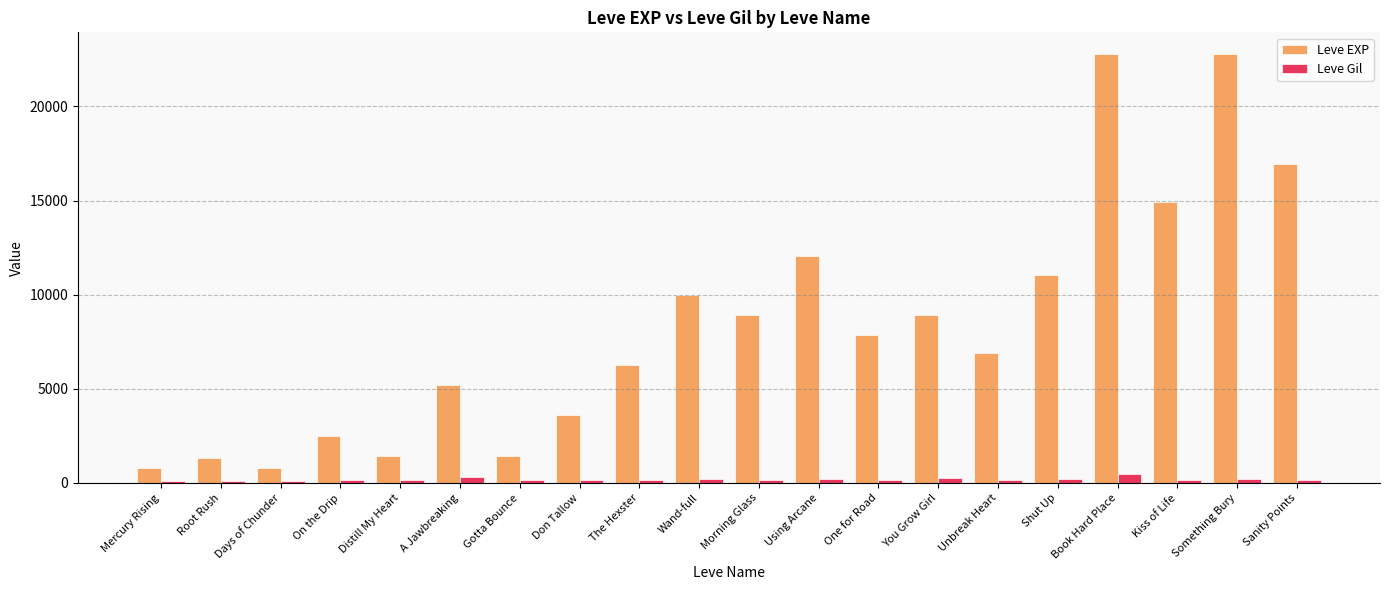

What is the difference between the Leve Gil values at Distill My Heart and Root Rush?

55